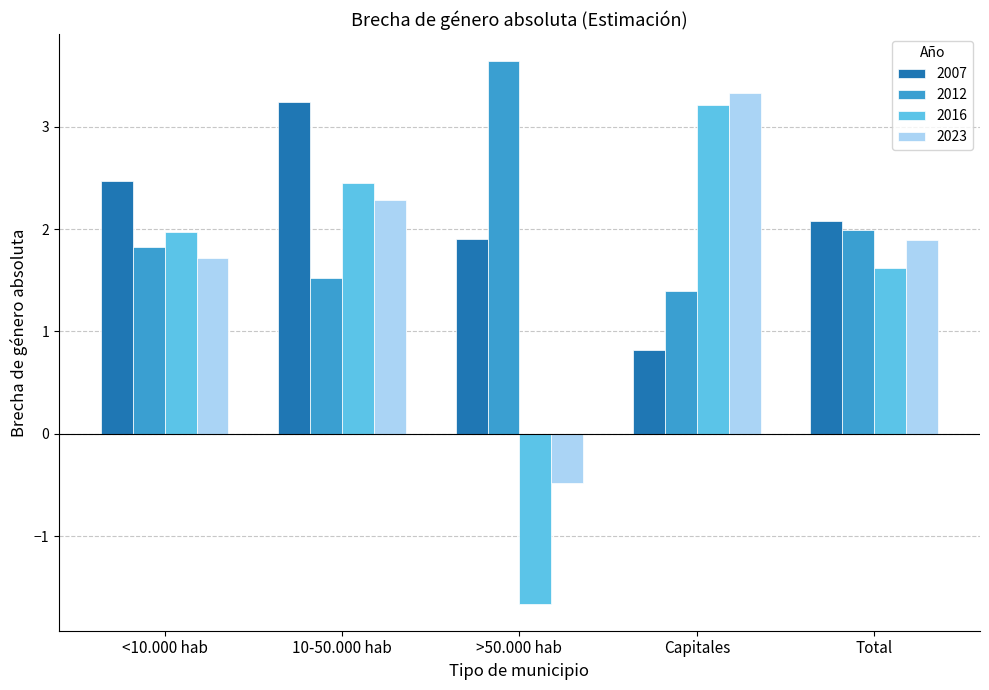

How many values in 2023 are above zero?

4